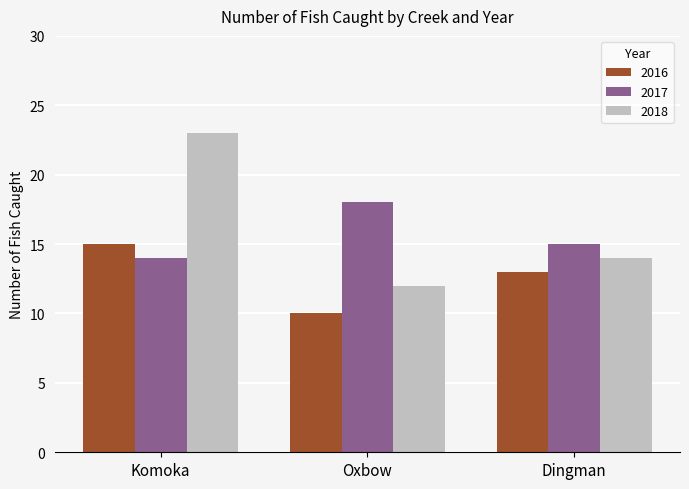

What are all the series names shown in the legend?

2016, 2017, 2018